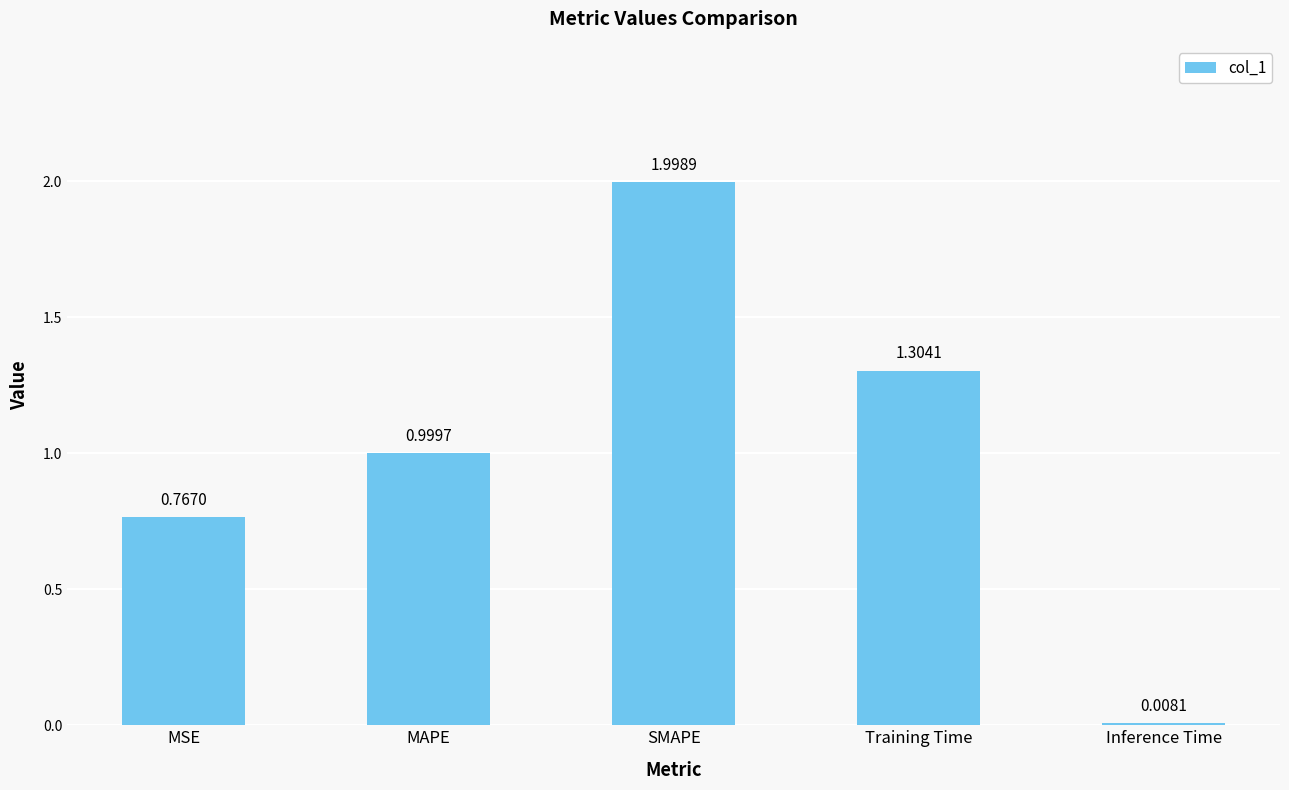

What is the sum of all values?

5.1